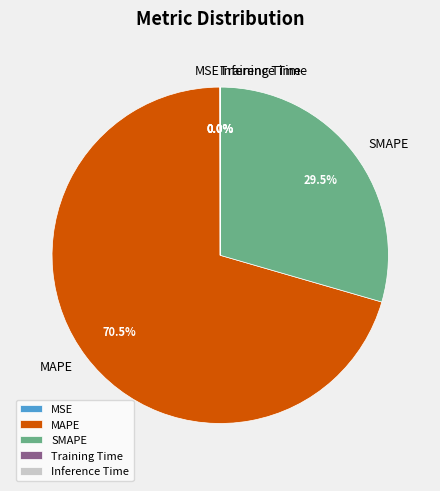

Is there a majority slice in this chart?

Yes